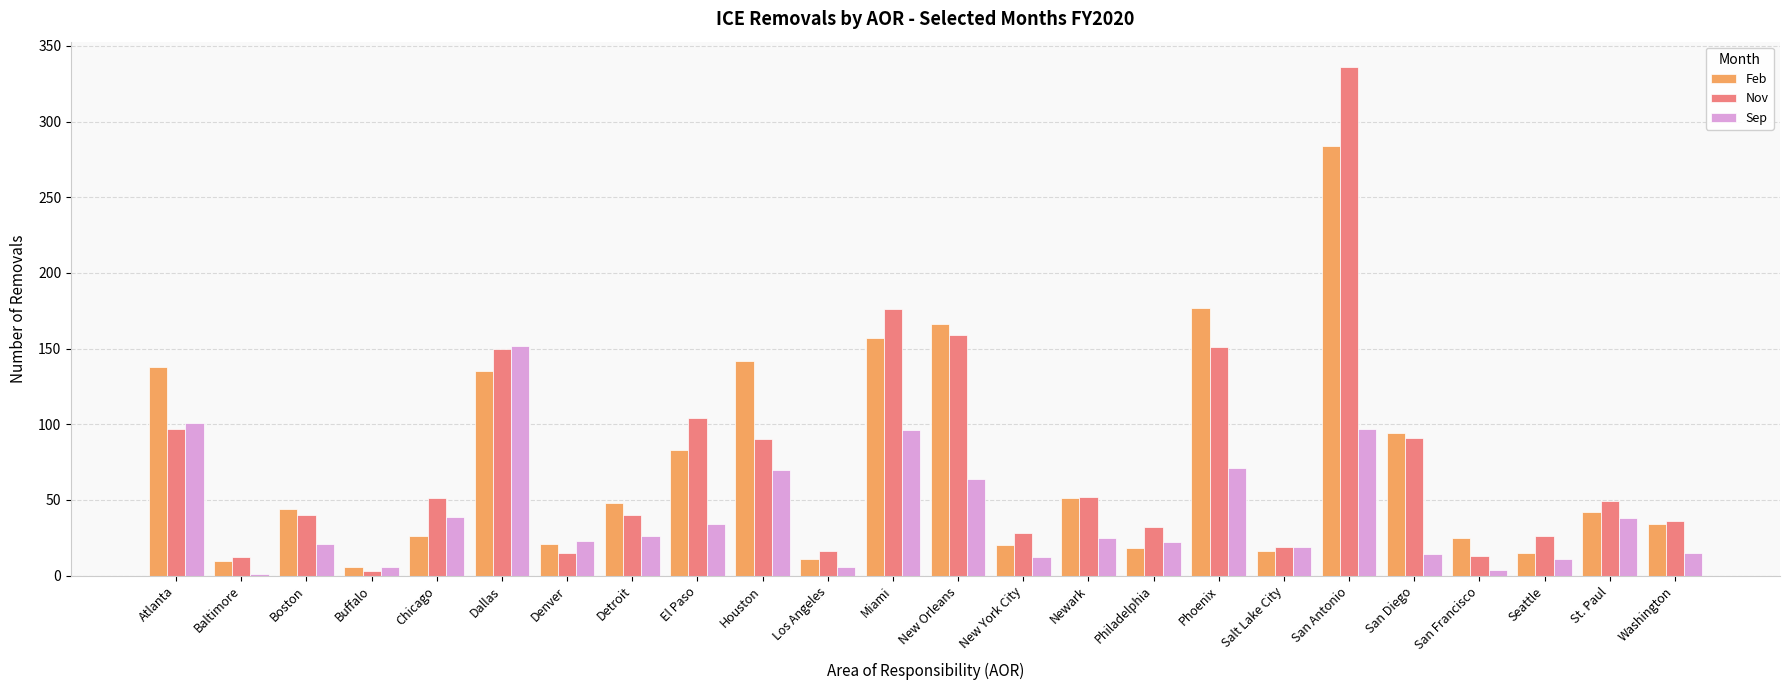

How many groups of bars are there?

24